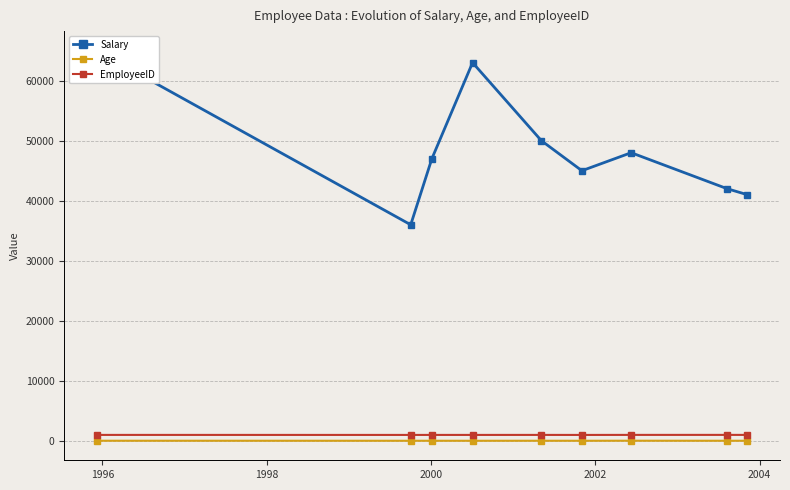

How many series are shown in this chart?

3